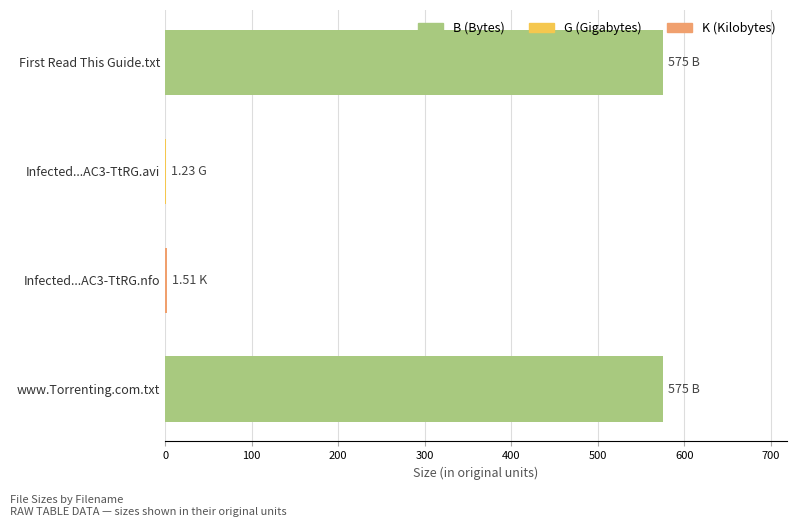

Which has a higher value, First Read This Guide.txt or Infected...AC3-TtRG.nfo?

First Read This Guide.txt